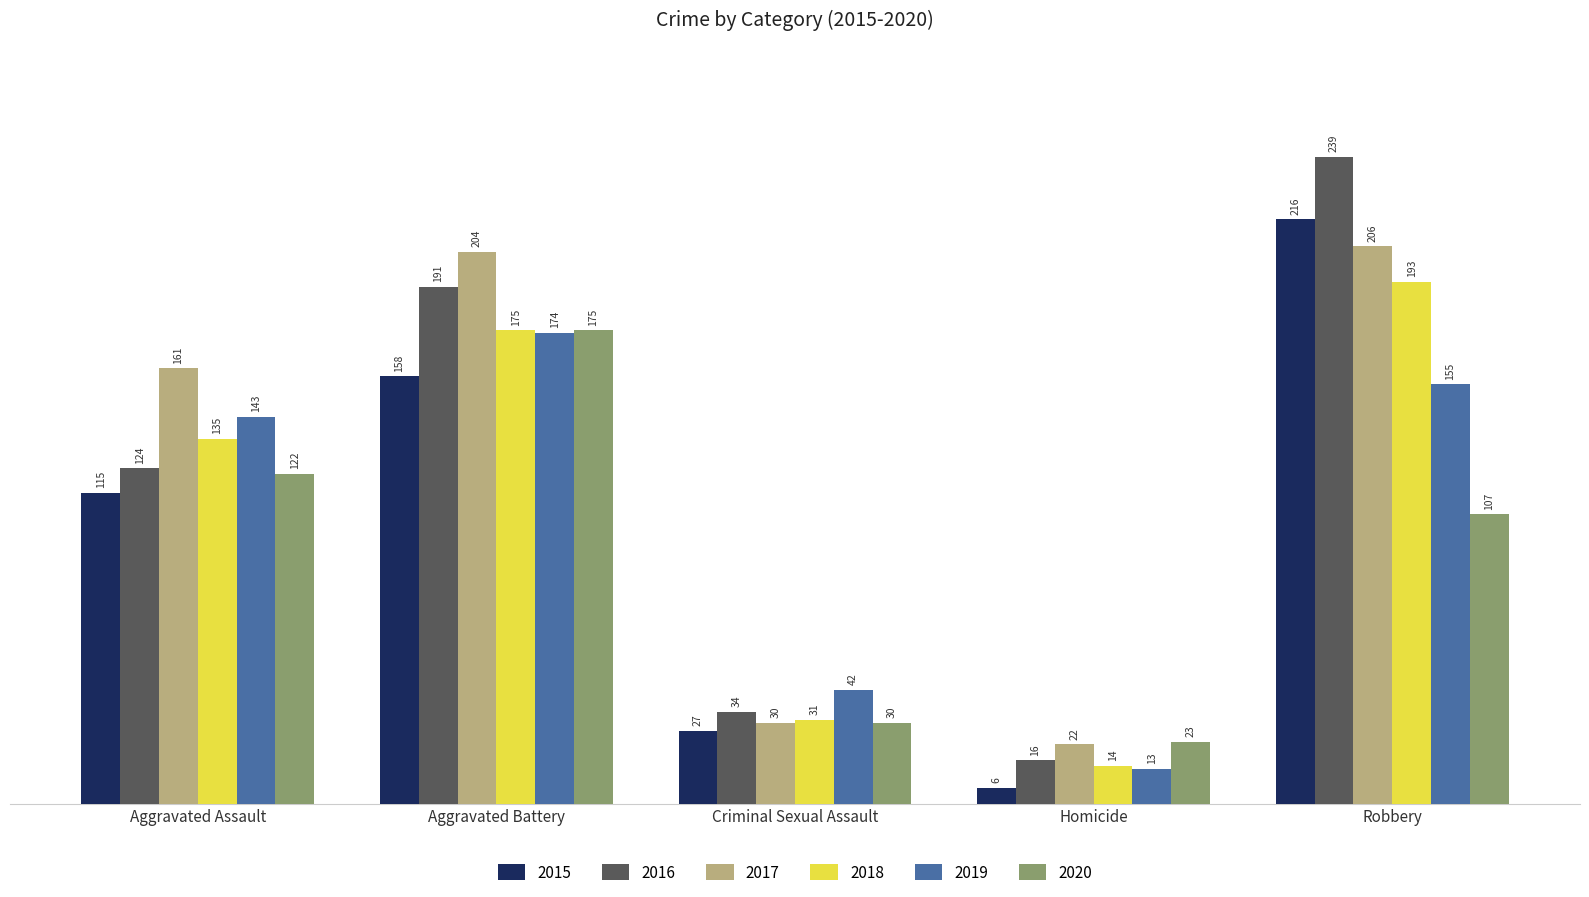

At which category does the chart reach its minimum across all series?

Homicide